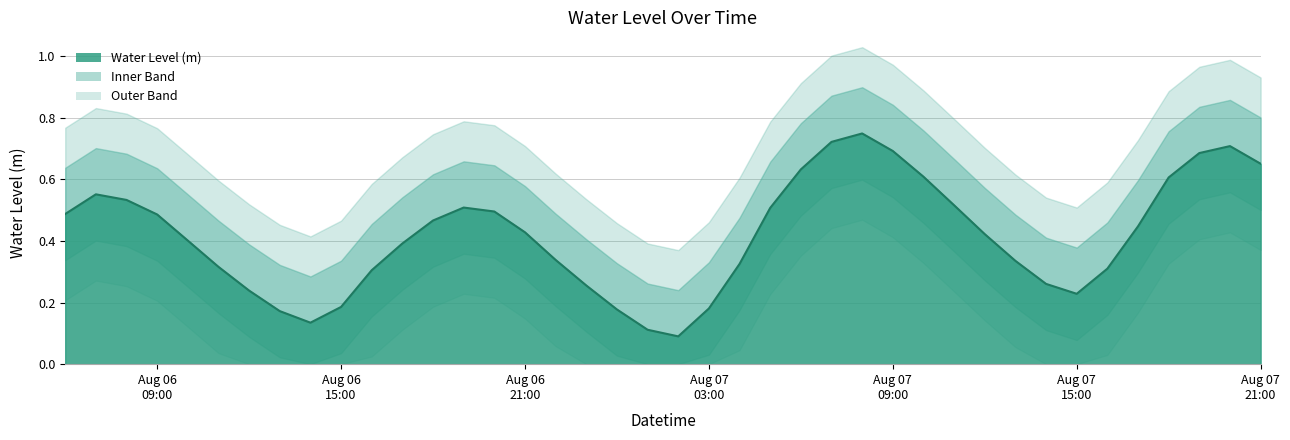

Which category has the highest value across all series?

2025-08-07 08:00:00